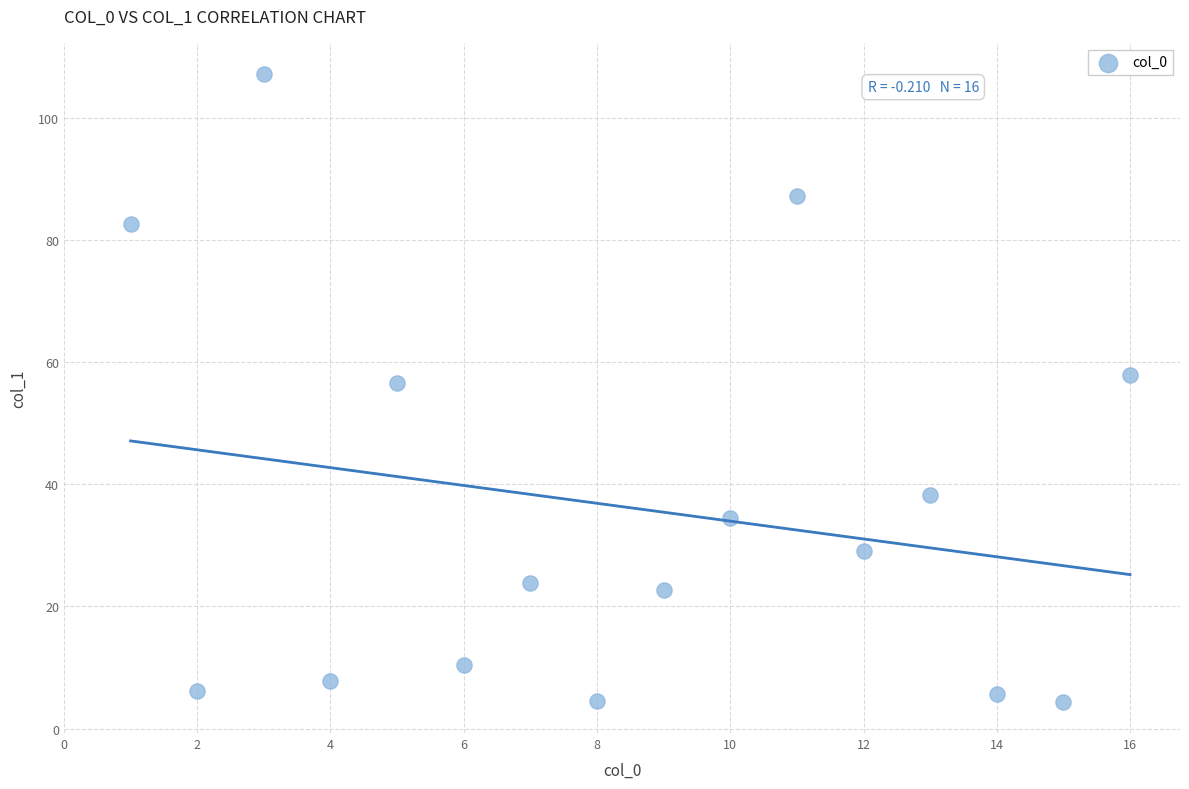

What is the range of Y values (max minus min)?

102.7